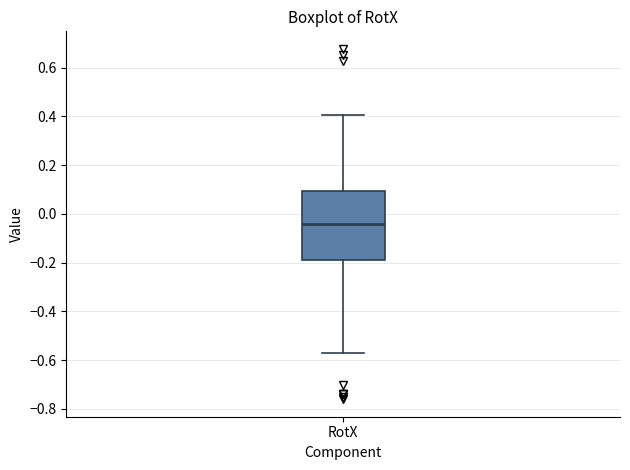

Where does the lower whisker of the box for RotX end on the y-axis? The values are not printed on the chart, so give them approximately, as read against the axis.

-0.58